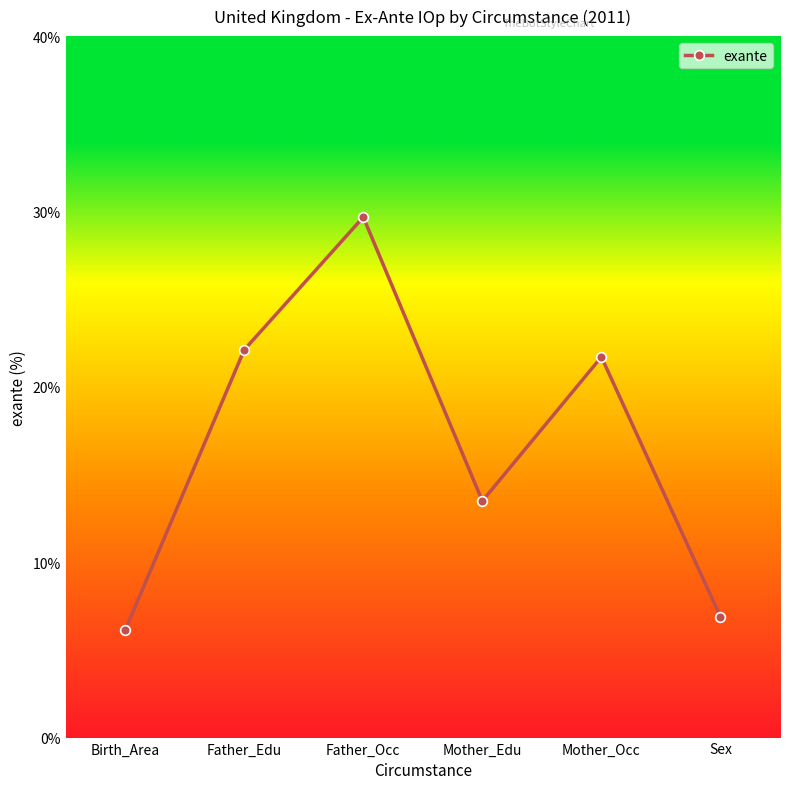

Is it true that the value at Mother_Edu is 6.7?

False